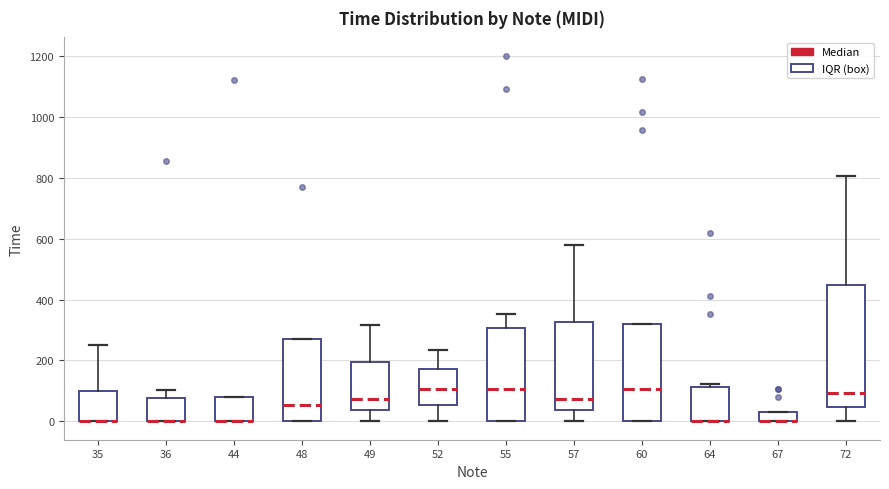

Reading left to right, read every box against the y-axis: the position of its median line, the range the box covers, and the ends of its whiskers. The values are not printed on the chart, so give them approximately, as read against the axis.

35: median 0 (drawn on the box's lower edge), box 0 to 100, whiskers 0 to 260
36: median 0 (drawn on the box's lower edge), box 0 to 80, whiskers 0 to 100
44: median 0 (drawn on the box's lower edge), box 0 to 80, whiskers 0 to 80
48: median 60, box 0 to 280, whiskers 0 to 280
49: median 80, box 40 to 200, whiskers 0 to 320
52: median 100, box 60 to 180, whiskers 0 to 240
55: median 100, box 0 to 300, whiskers 0 to 360
57: median 80, box 40 to 320, whiskers 0 to 580
60: median 100, box 0 to 320, whiskers 0 to 320
64: median 0 (drawn on the box's lower edge), box 0 to 120, whiskers 0 to 120 (just above the box's upper edge)
67: median 0 (drawn on the box's lower edge), box 0 to 40, whiskers 0 to 40
72: median 100, box 40 to 440, whiskers 0 to 800